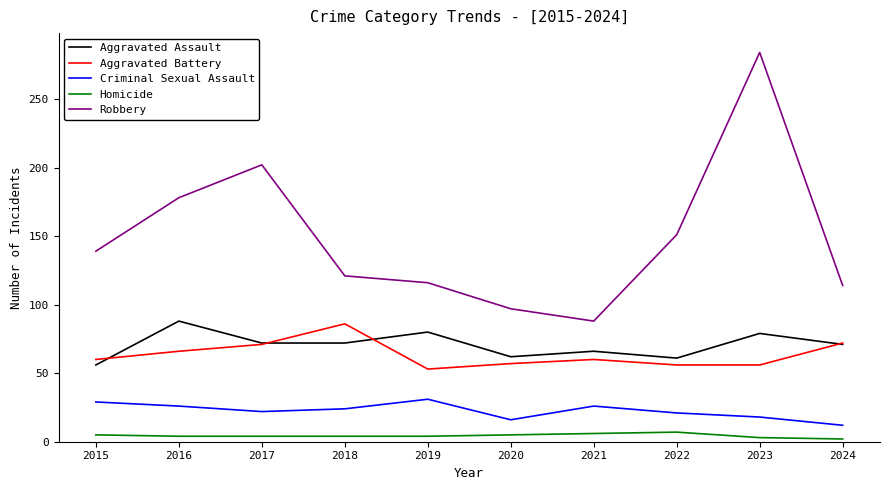

True or false: Aggravated Battery has a value of 86 at 2018.

True